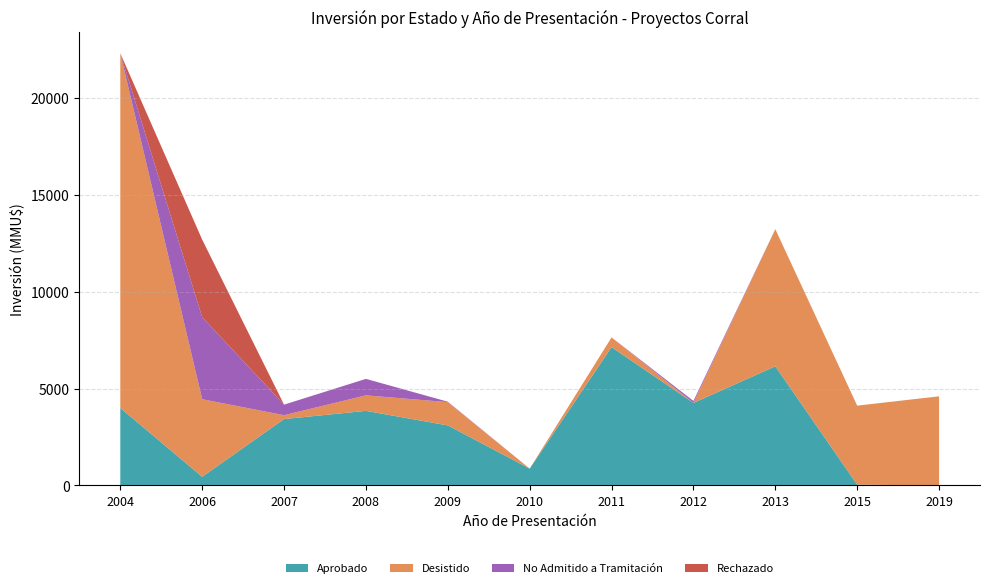

Reading left to right, what are all the values shown in this chart?

Aprobado: 2004=4000	2006=450	2007=3427	2008=3850	2009=3100	2010=870	2011=7139	2012=4260	2013=6150	2015=45	2019=0
Desistido: 2004=18300	2006=4000	2007=200	2008=800	2009=1200	2010=0	2011=500	2012=0	2013=7074	2015=4074	2019=4600
No Admitido a Tramitación: 2004=0	2006=4234	2007=544	2008=850	2009=22	2010=0	2011=0	2012=100	2013=0	2015=0	2019=0
Rechazado: 2004=0	2006=4000	2007=0	2008=0	2009=0	2010=0	2011=0	2012=0	2013=0	2015=0	2019=0